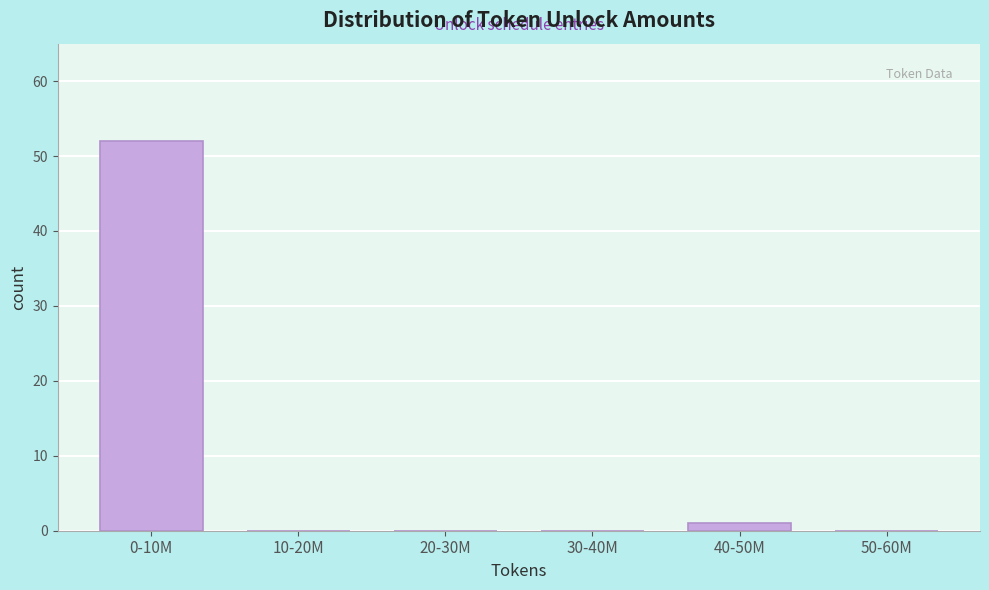

Reading left to right, transcribe all the data shown in this chart.

0-10M=52	10-20M=0	20-30M=0	30-40M=0	40-50M=1	50-60M=0